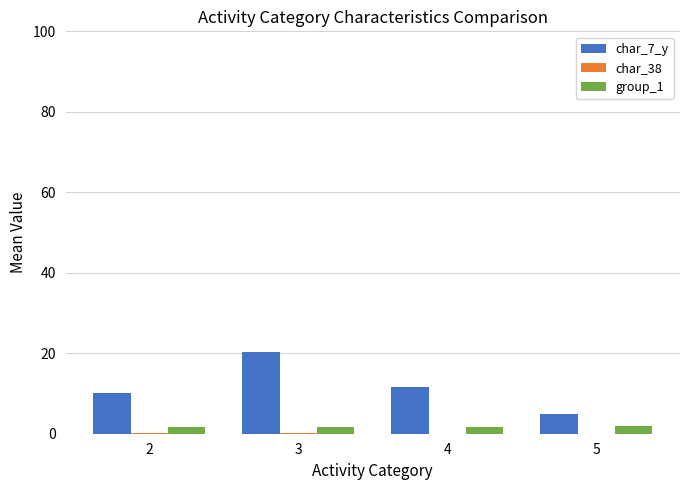

What is the difference between the group_1 values at 2 and 3?

0.1